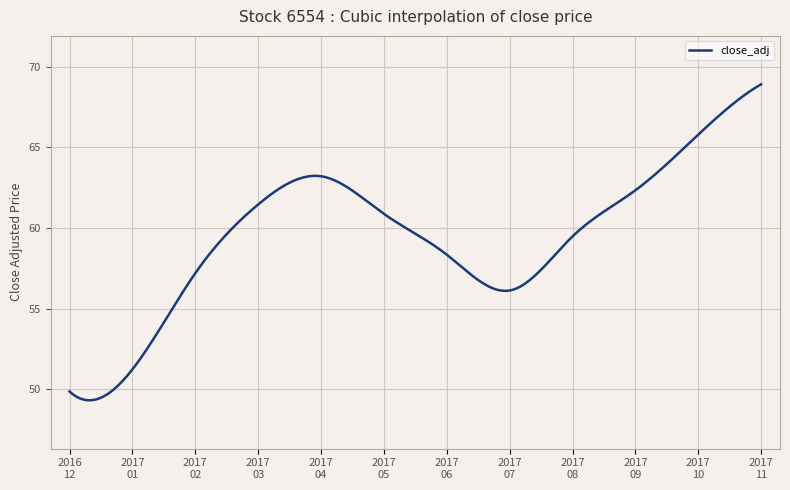

What is the smallest value displayed?

49.3